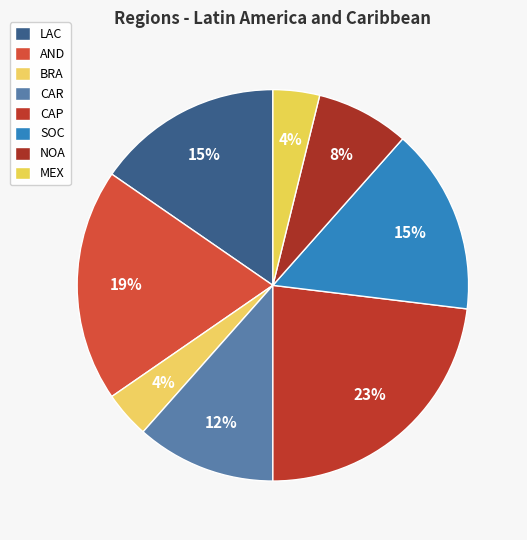

What percentage is the CAP slice, to the nearest percent?

23%